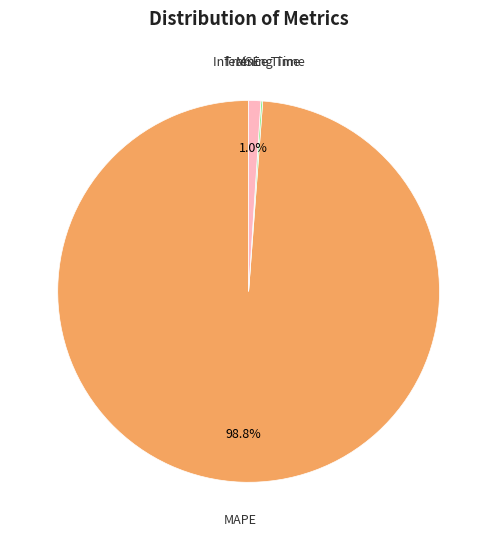

Is there a majority slice in this chart?

Yes